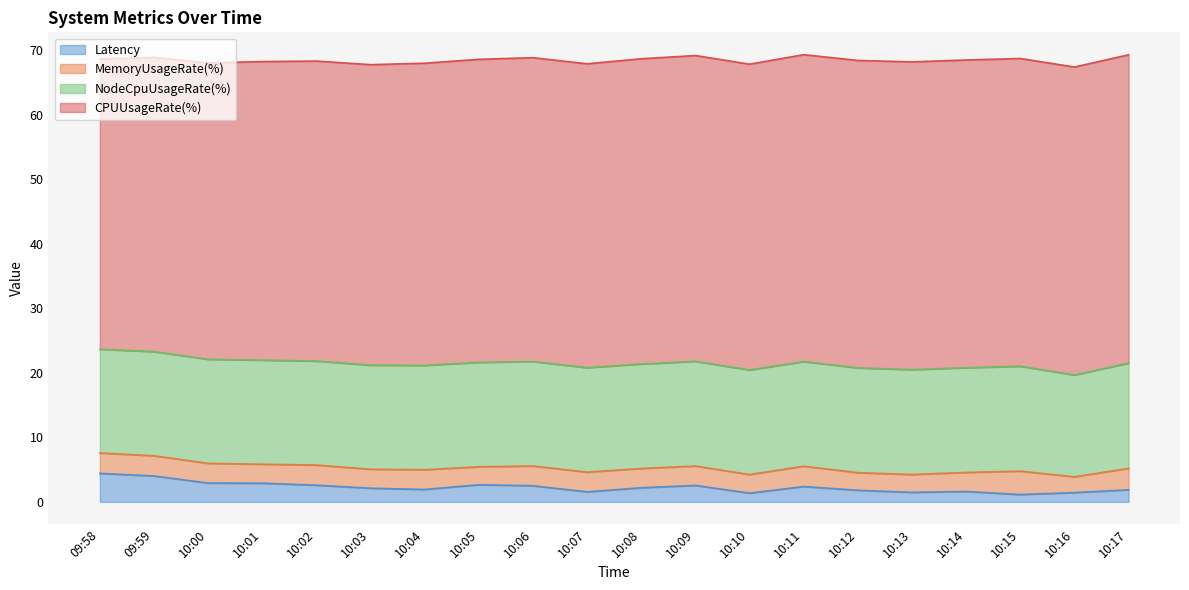

What is the minimum value shown in the chart?

1.1